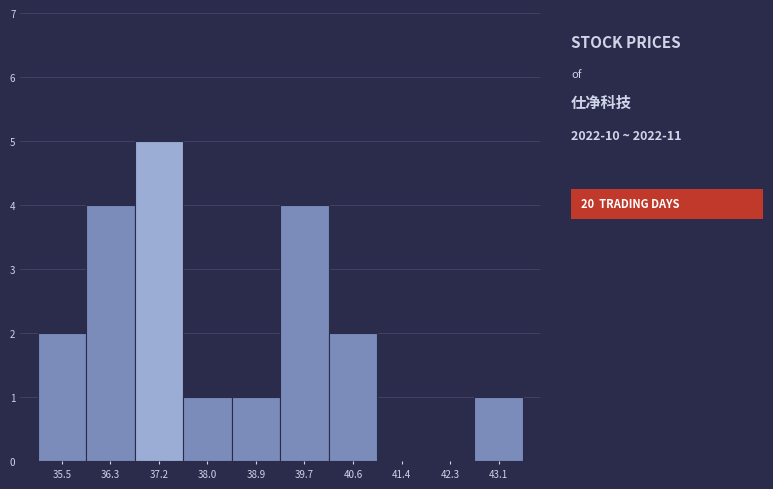

Reading left to right, transcribe all the data shown in this chart.

35.5=2	36.3=4	37.2=5	38.0=1	38.9=1	39.7=4	40.6=2	41.4=0	42.3=0	43.1=1